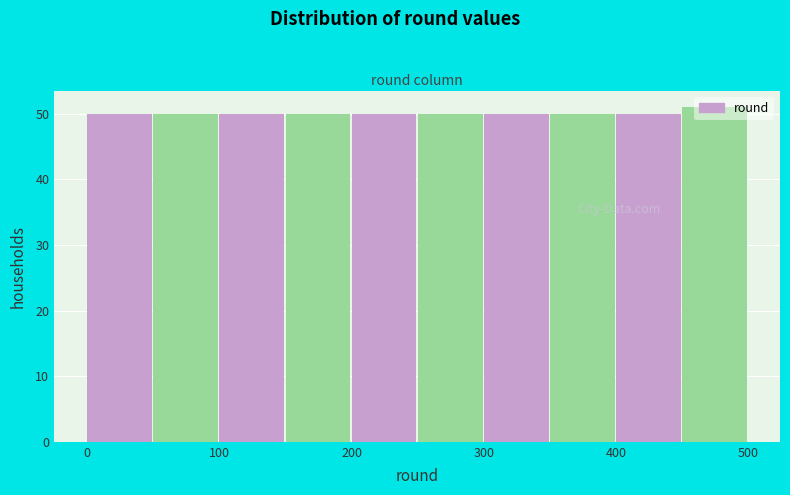

Reading left to right, transcribe this chart: for each bar, give the range it covers on the x-axis and its height. The values are not printed on the chart, so give them approximately, as read against the axis.

0 to 50: 50
50 to 100: 50
100 to 150: 50
150 to 200: 50
200 to 250: 50
250 to 300: 50
300 to 350: 50
350 to 400: 50
400 to 450: 50
450 to 500: 51